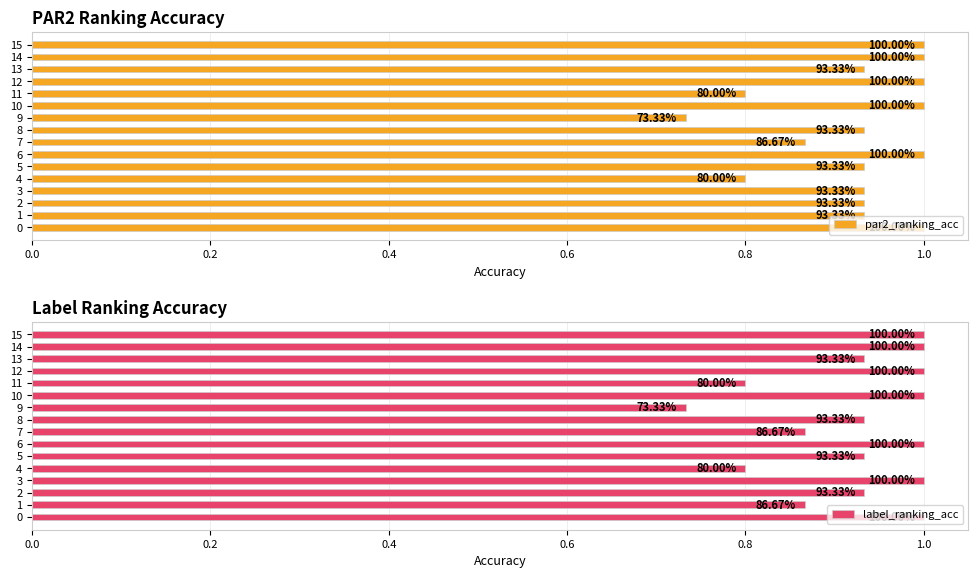

What is the difference between the par2_ranking_acc values at 9 and 0.8?

0.1